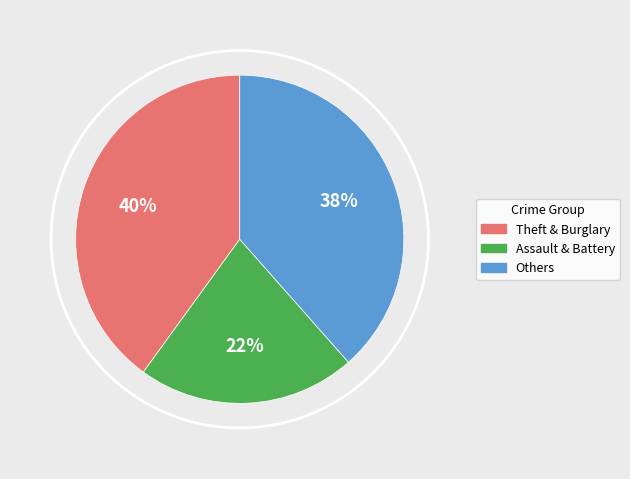

What is the ratio of the value at Assault & Battery to the value at Others?

0.6